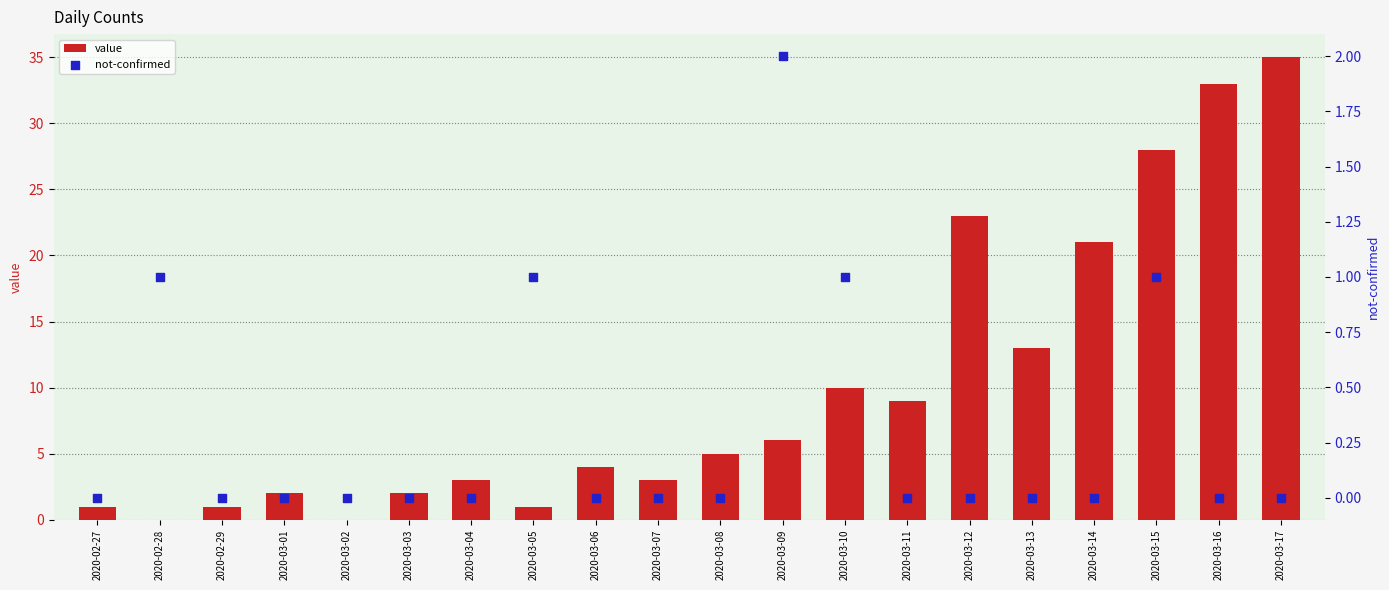

What are all the series names shown in the legend?

value, not-confirmed